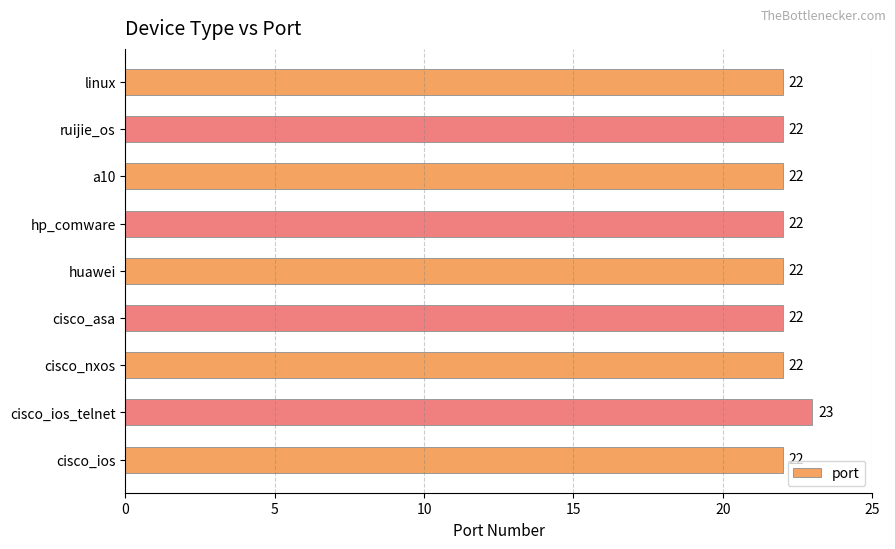

What is the minimum value shown in the chart?

22